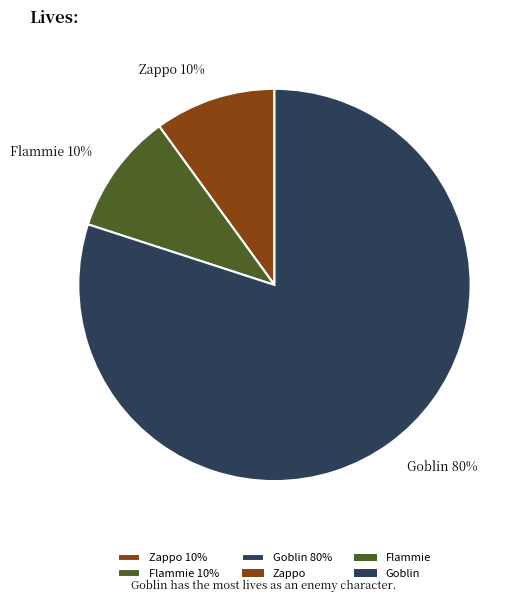

Approximately how many times larger is the value at Flammie 10% compared to Zappo 10%?

1.0